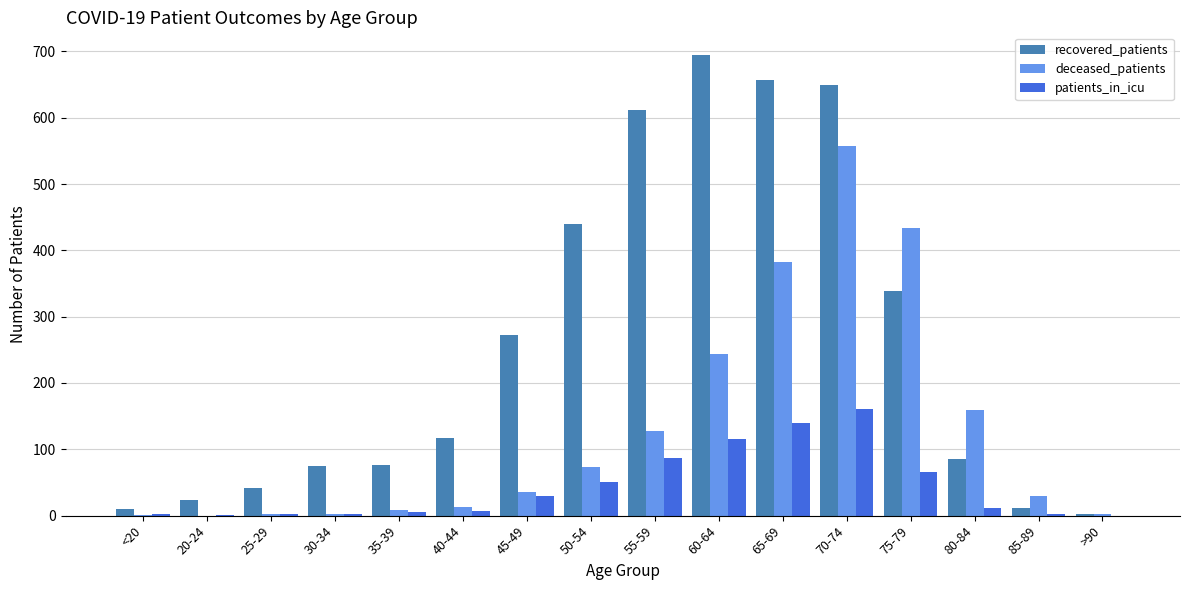

How many groups of bars are there?

16